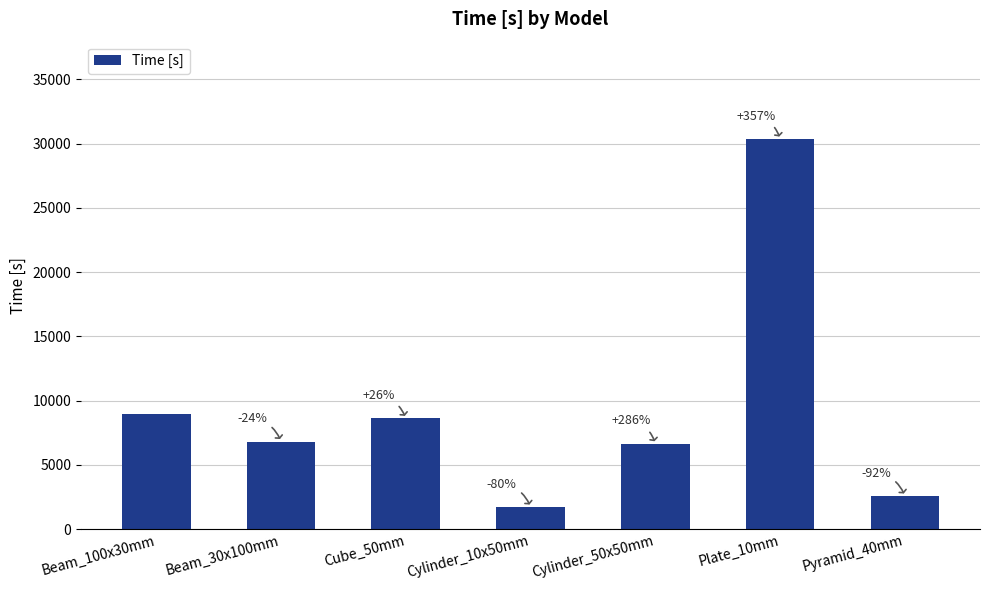

Does the chart contain any negative values?

No